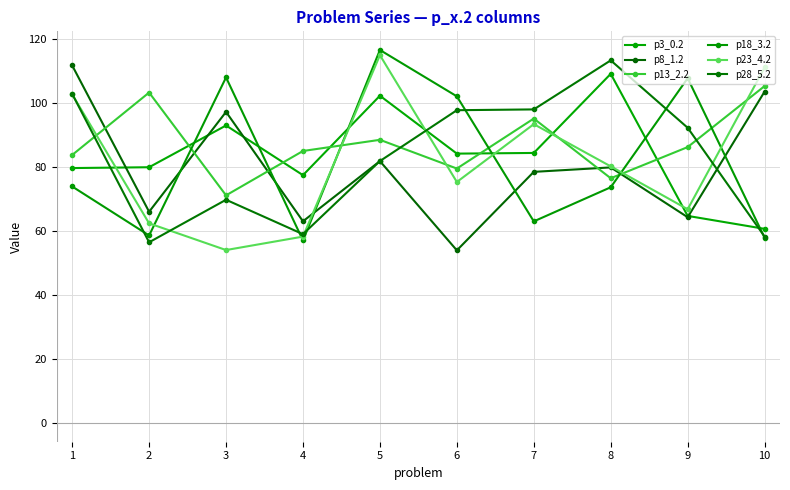

Does the chart display data point markers on the line(s)?

Yes